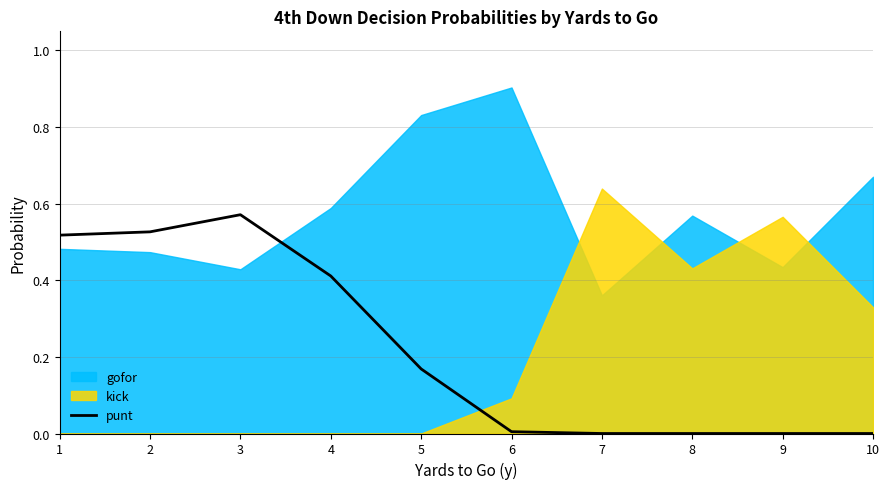

The punt series shows 0.0 at 7. True or false?

True